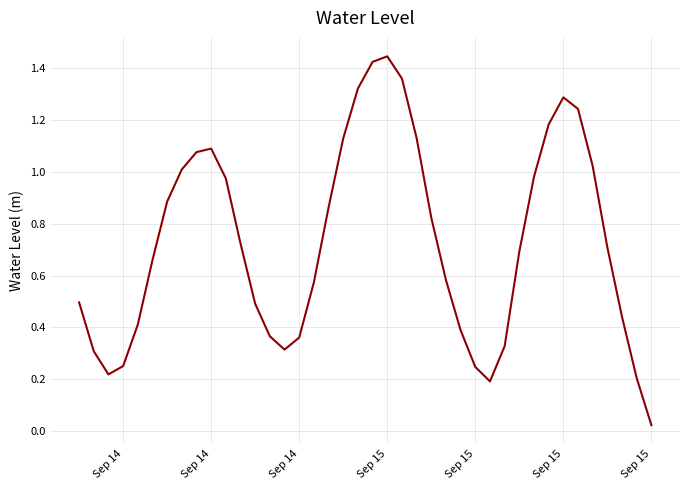

How many lines are shown in the chart?

1